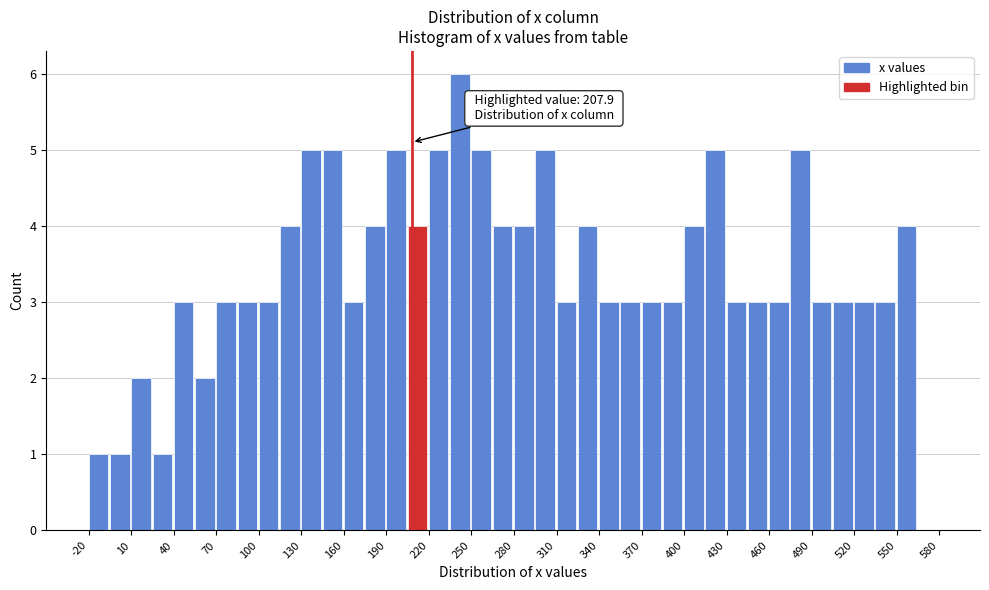

Around what value on the x-axis is the tallest bar? Give the approximate position of its centre, as read against the axis.

240